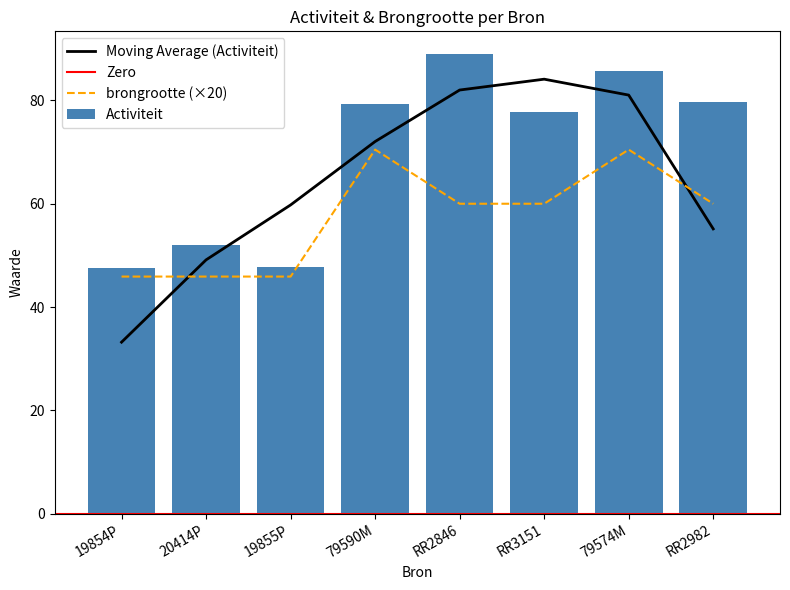

What is the sum of the Activiteit values at 19855P and RR3151?

125.5